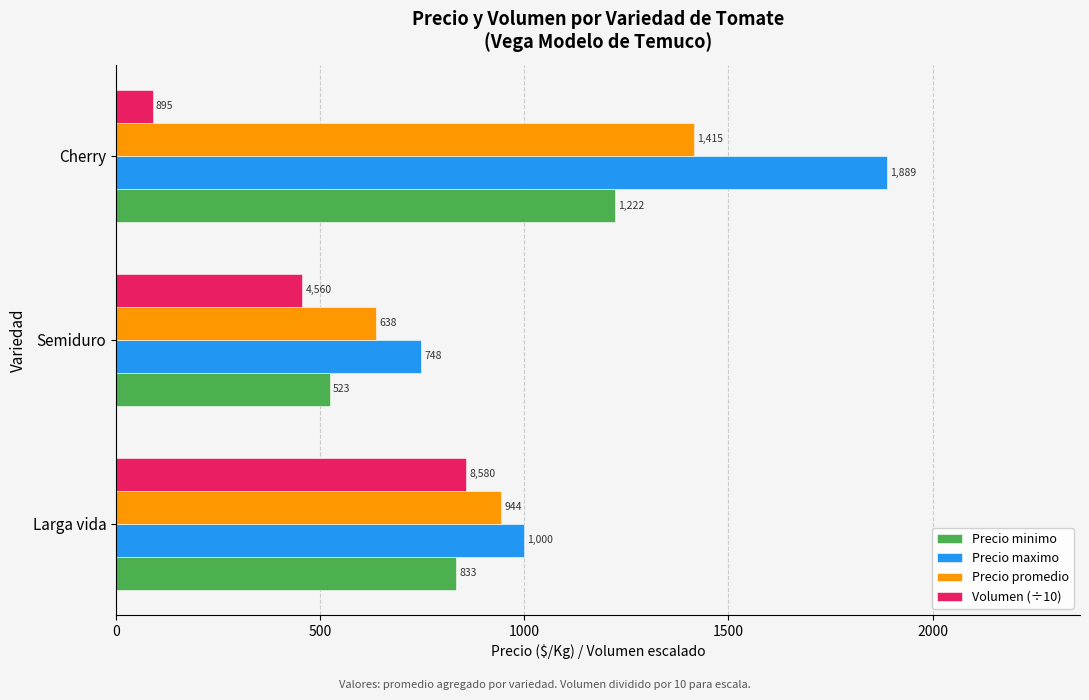

True or false: Volumen (÷10) has a value of 858.0 at Larga vida.

True